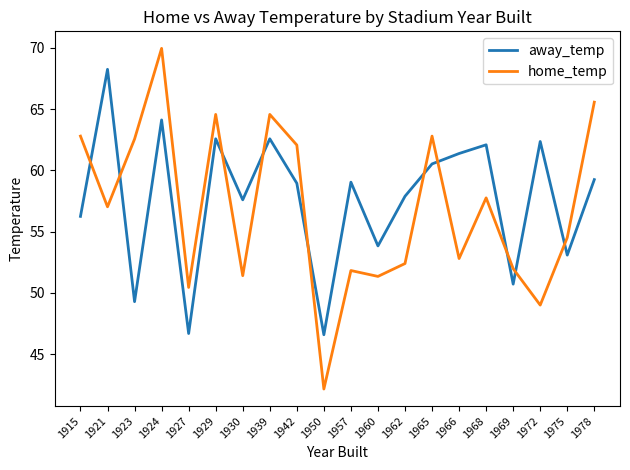

Is the value of away_temp at 1957 greater than the value of home_temp at 1957?

Yes